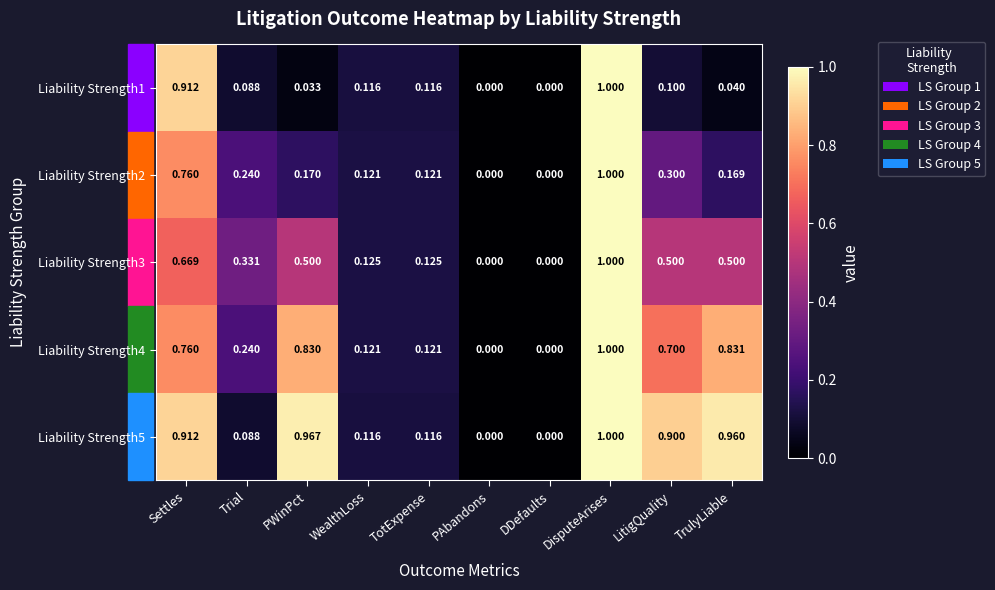

Is the value of Liability Strength4 at TotExpense greater than the value of Liability Strength3 at PWinPct?

No